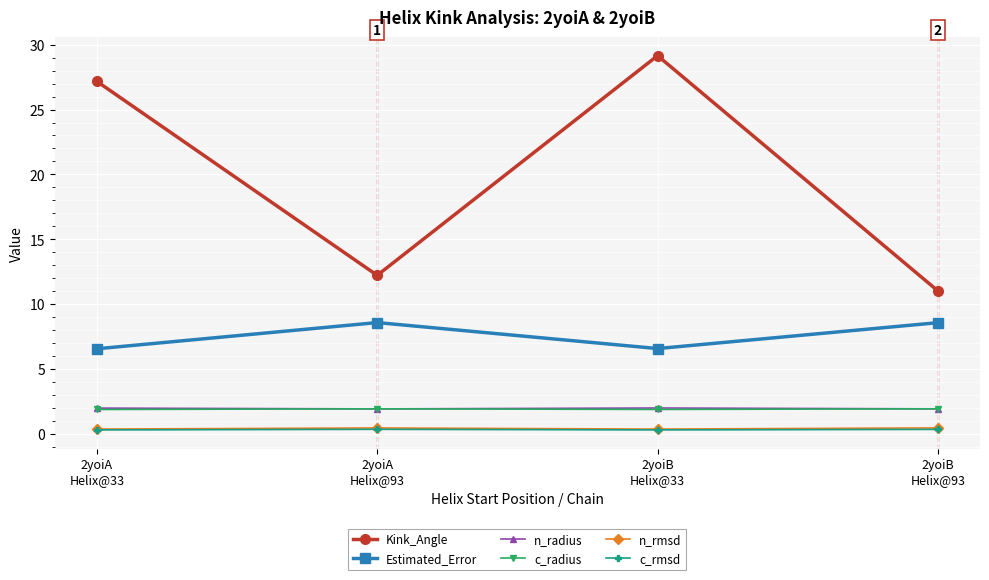

Which series has the widest spread of values?

Kink_Angle